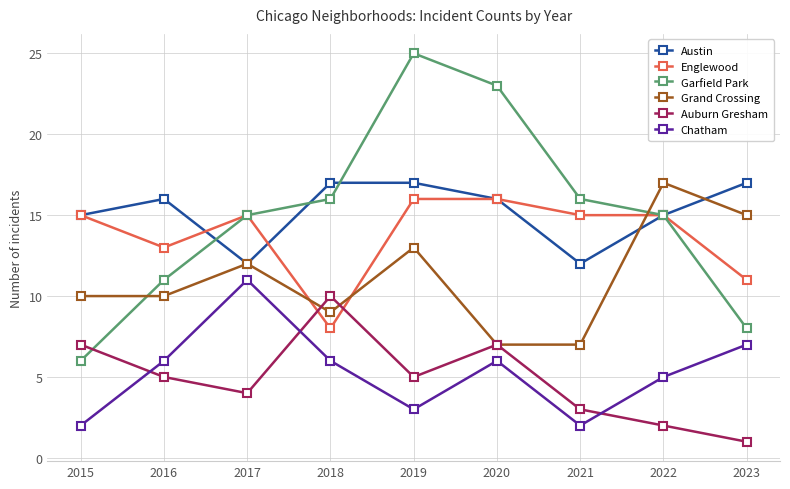

What is the maximum value for Chatham?

11